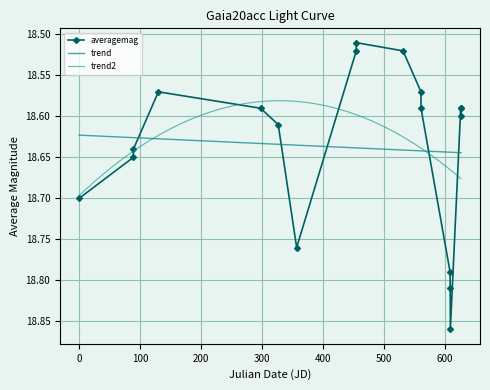

In averagemag, how many points are higher than both neighbors (excluding endpoints)?

3